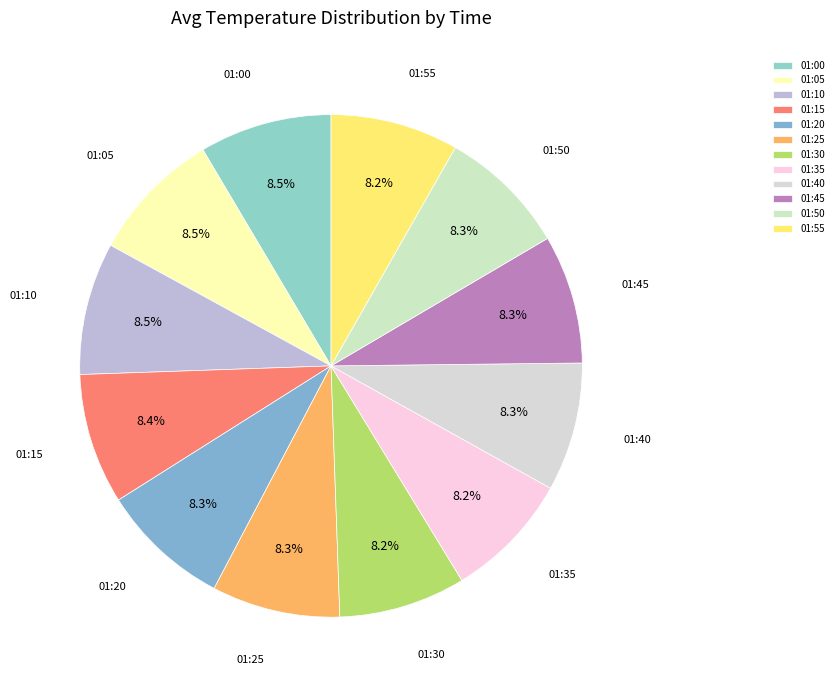

True or false: 01:00 accounts for 1% of the total.

False